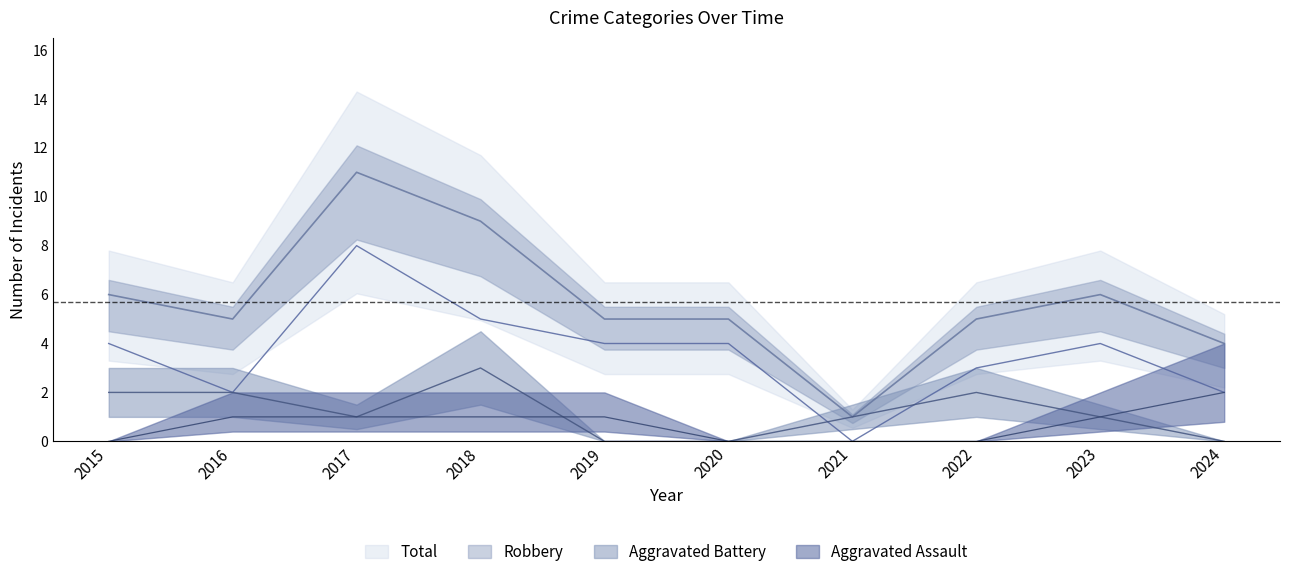

What is the spread (max minus min) of values at 2017?

10